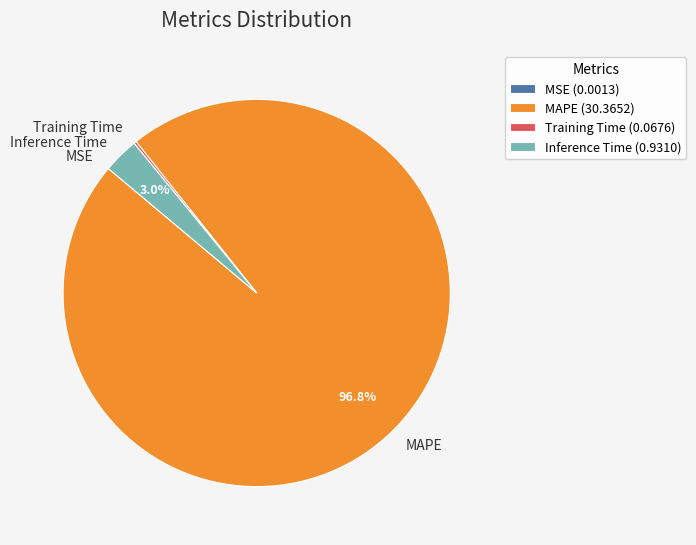

How much of the chart is everything except Inference Time?

97.0%